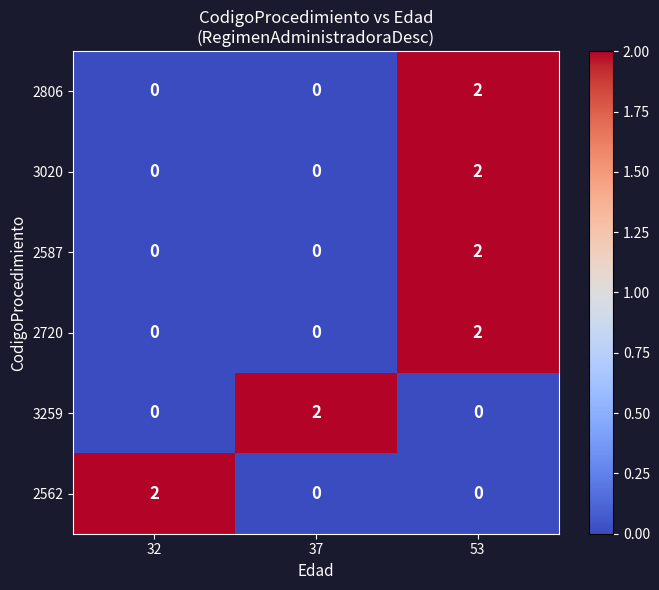

At how many categories does at least one series exceed 1?

3